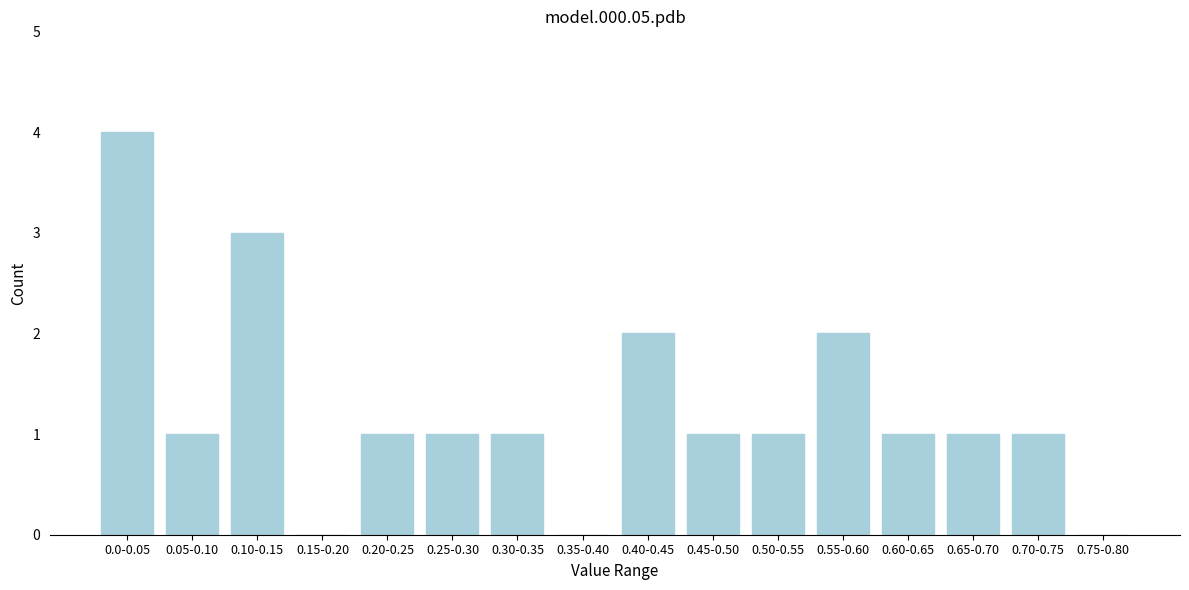

Reading left to right, what are all the values shown in this chart?

0.0-0.05=4	0.05-0.10=1	0.10-0.15=3	0.15-0.20=0	0.20-0.25=1	0.25-0.30=1	0.30-0.35=1	0.35-0.40=0	0.40-0.45=2	0.45-0.50=1	0.50-0.55=1	0.55-0.60=2	0.60-0.65=1	0.65-0.70=1	0.70-0.75=1	0.75-0.80=0